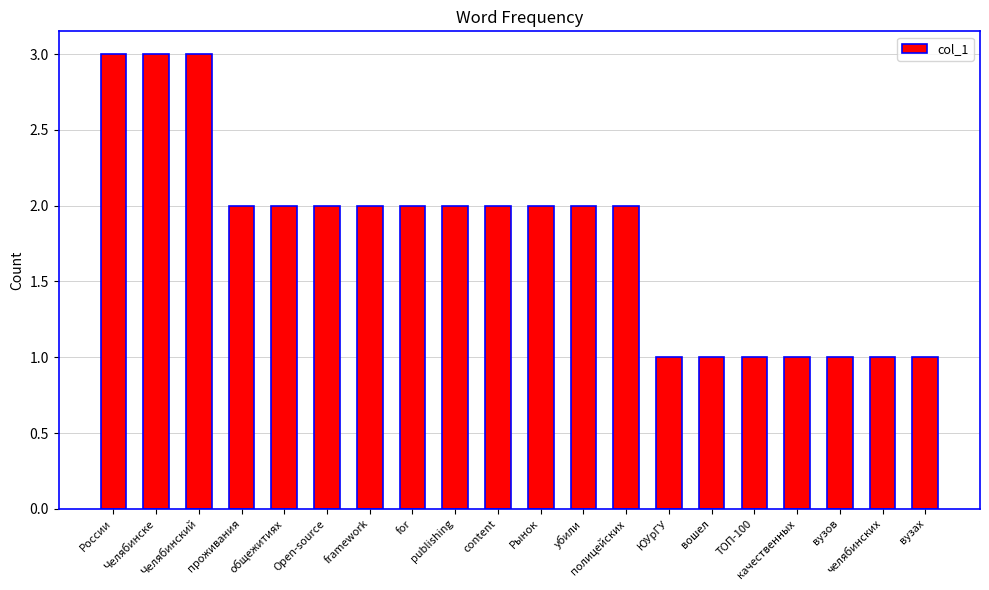

What is the sum of all values?

36